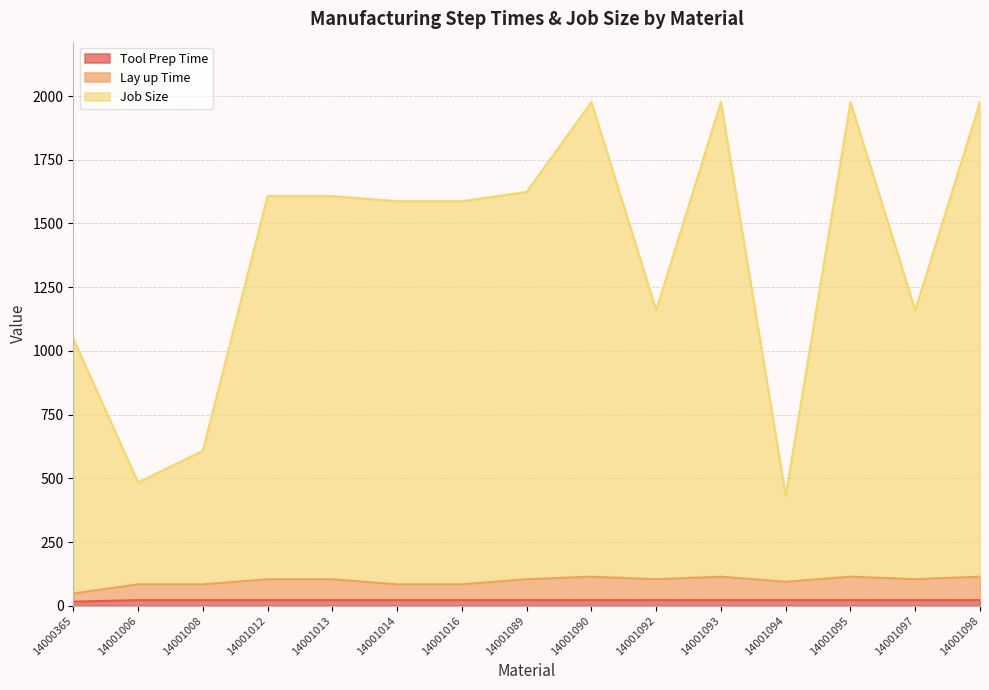

Reading left to right, extract all data points from this chart.

Tool Prep Time: 16.0	22.0	22.0	22.0	22.0	22.0	22.0	22.0	22.0	22.0	22.0	22.0	22.0	22.0	22.0
Lay up Time: 48.0	84.0	84.0	104.0	104.0	84.0	84.0	104.0	114.0	104.0	114.0	94.0	114.0	104.0	114.0
Job Size: 1048.0	483.7	608.0	1607.2	1607.2	1587.2	1587.2	1623.6	1976.2	1159.3	1976.2	431.0	1976.2	1159.3	1976.2